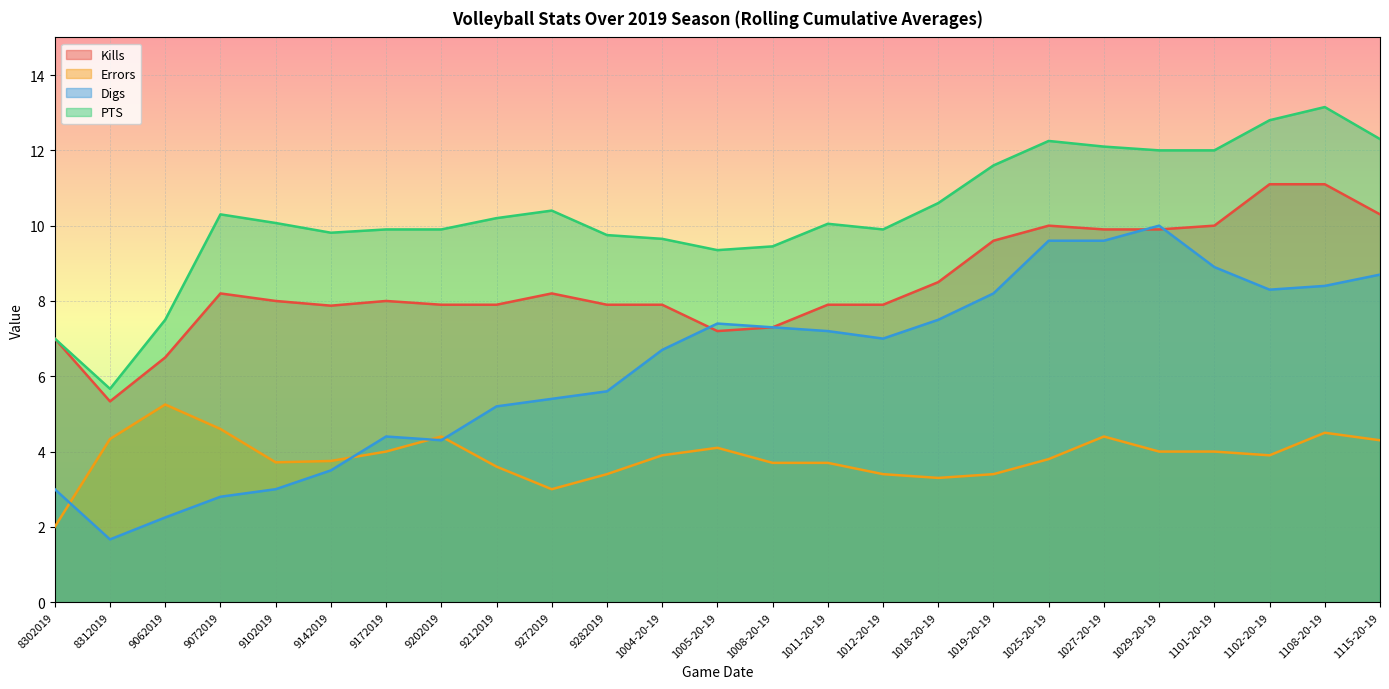

Where do Errors and Digs first cross each other?

8302019 and 8312019